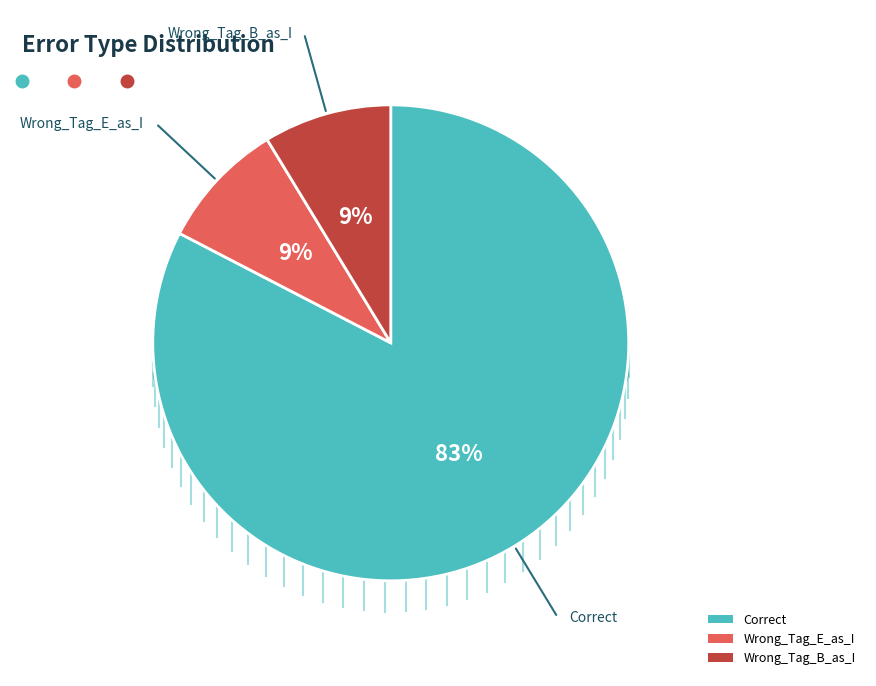

To the nearest percent, what portion does Correct represent?

83%